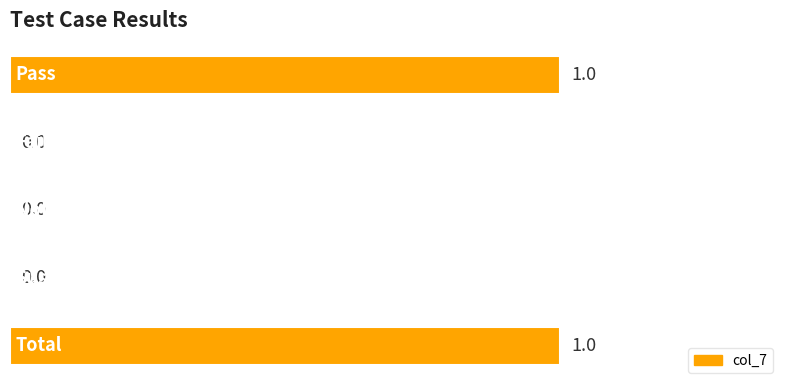

Count the values in the range 0 to 1.

5